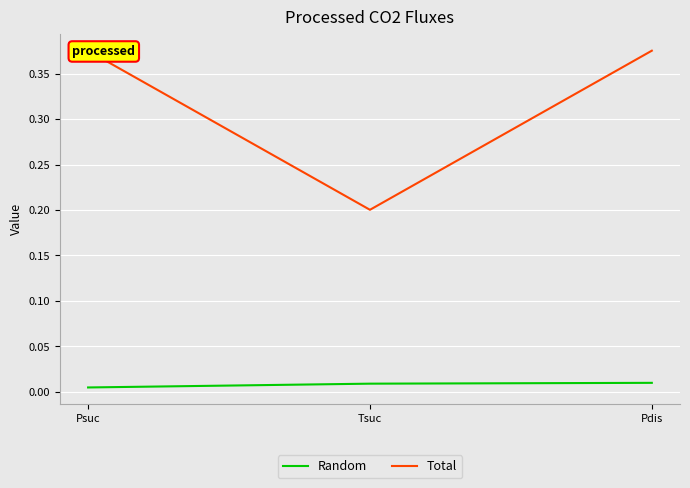

List the series in order of their peak value, lowest first.

Random, Total